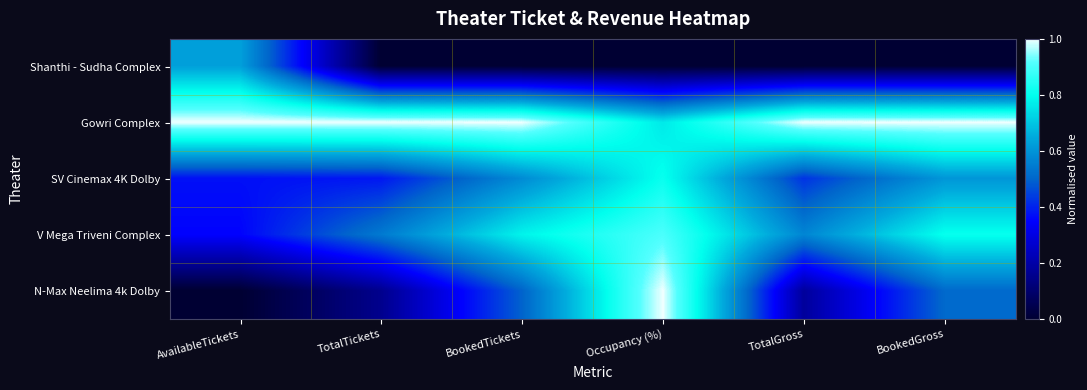

At how many categories does at least one series exceed 0?

6